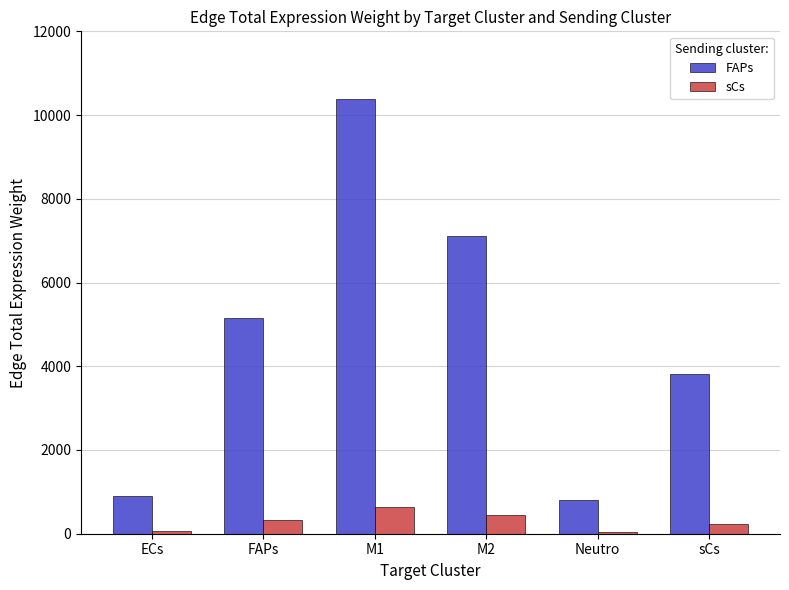

What is the difference between the maximum and second lowest values in the sCs series?

584.5